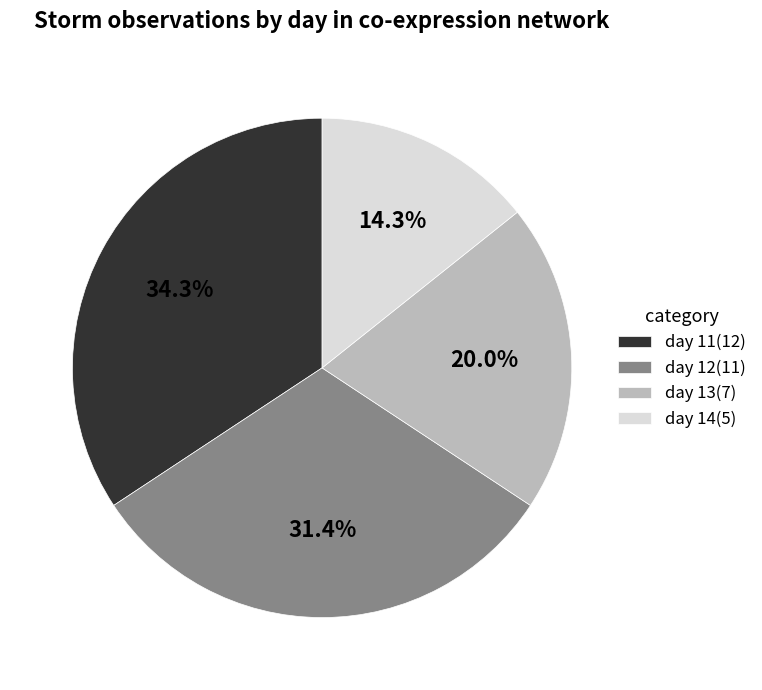

Rank the categories by value from highest to lowest.

day 11, day 12, day 13, day 14